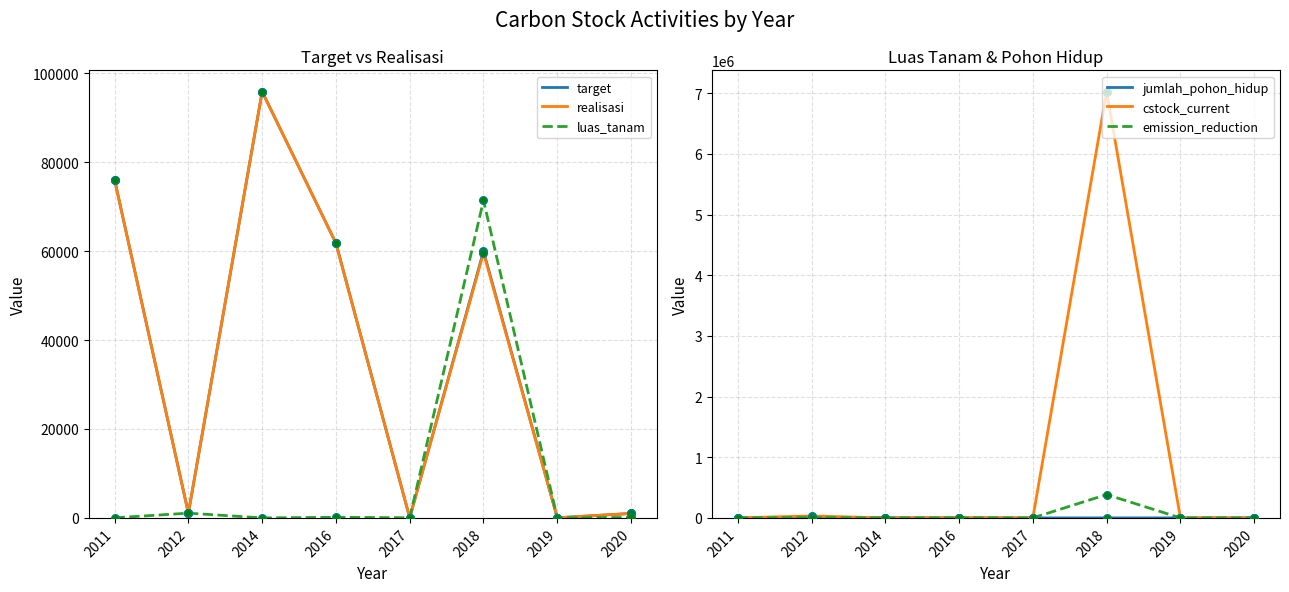

Which series has the largest Y range (max minus min)?

cstock_current